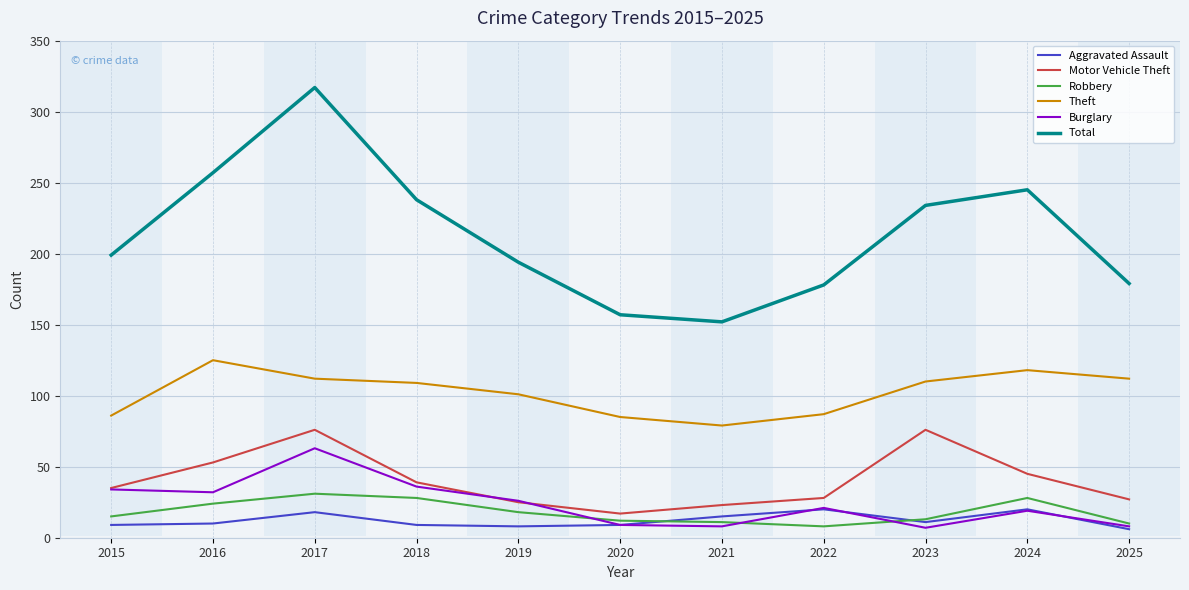

Is the value of Total at 2016 greater than the value of Motor Vehicle Theft at 2015?

Yes